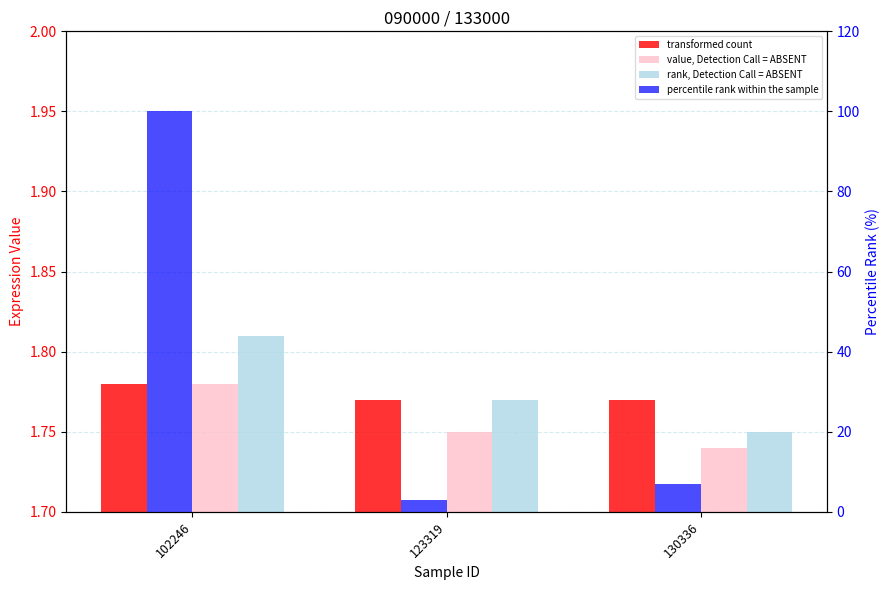

At which category does the chart reach its peak across all series?

102246